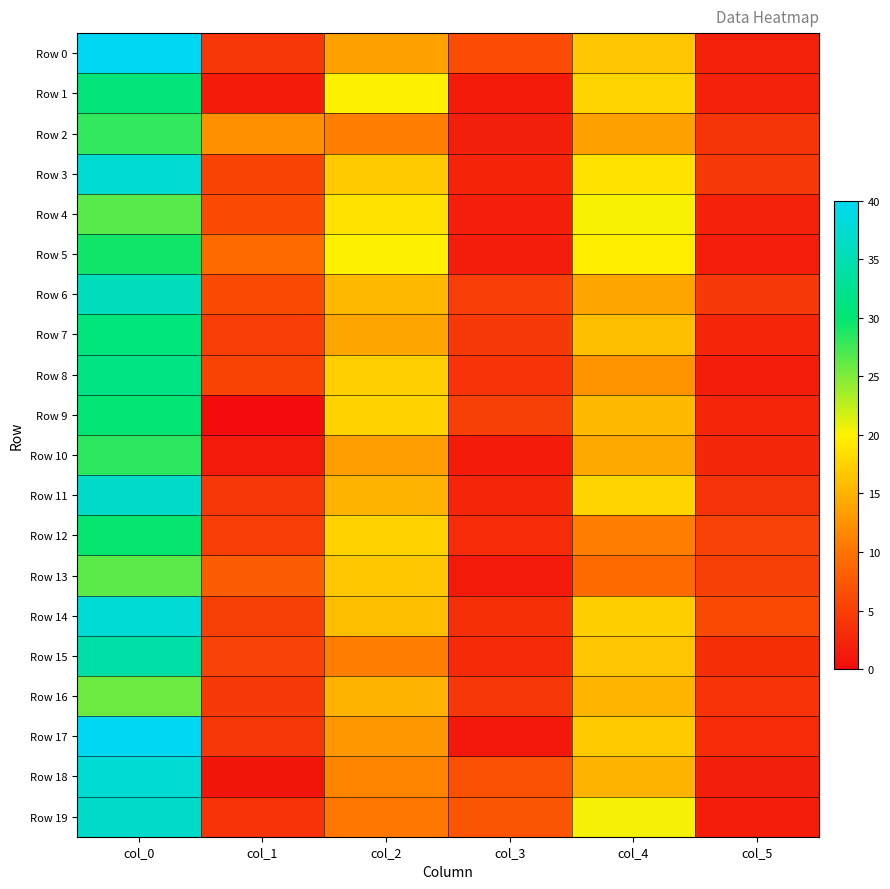

At how many categories does at least one series exceed 29?

1